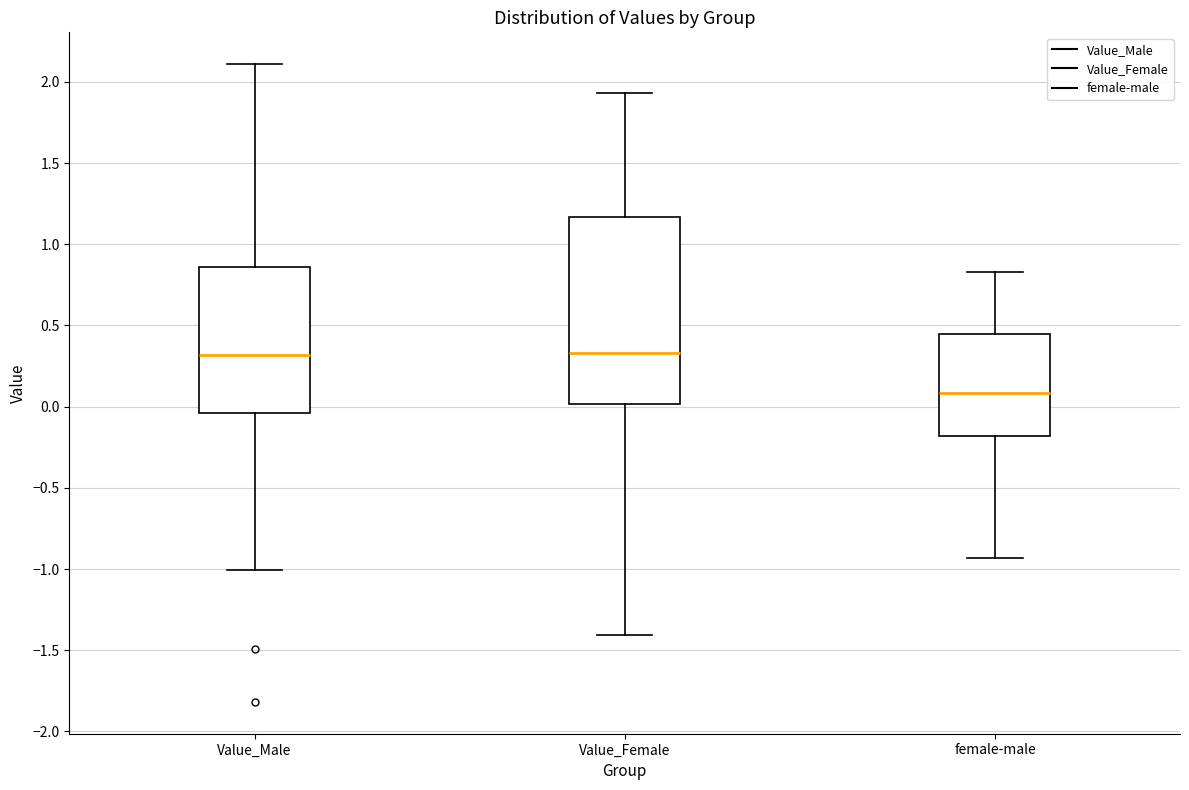

Reading left to right, read every box against the y-axis: the position of its median line, the range the box covers, and the ends of its whiskers. The values are not printed on the chart, so give them approximately, as read against the axis.

Value_Male: median 0.30, box -0.05 to 0.85, whiskers -1.00 to 2.10
Value_Female: median 0.35, box 0.00 to 1.15, whiskers -1.40 to 1.95
female-male: median 0.10, box -0.20 to 0.45, whiskers -0.95 to 0.85